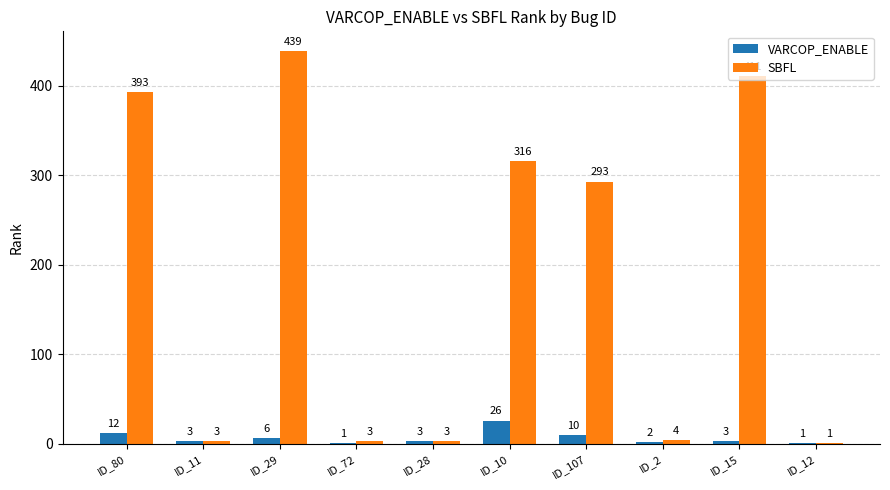

What is the total value across all series at ID_10?

342